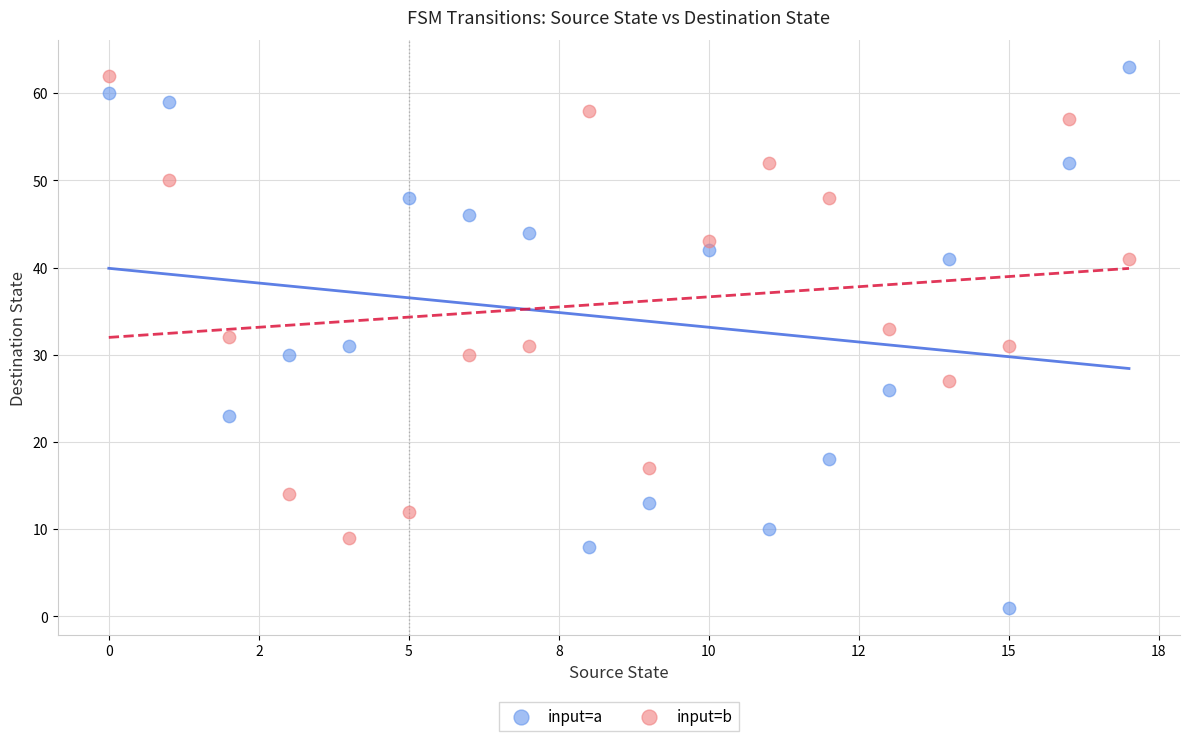

Which series has the largest Y range (max minus min)?

input=a